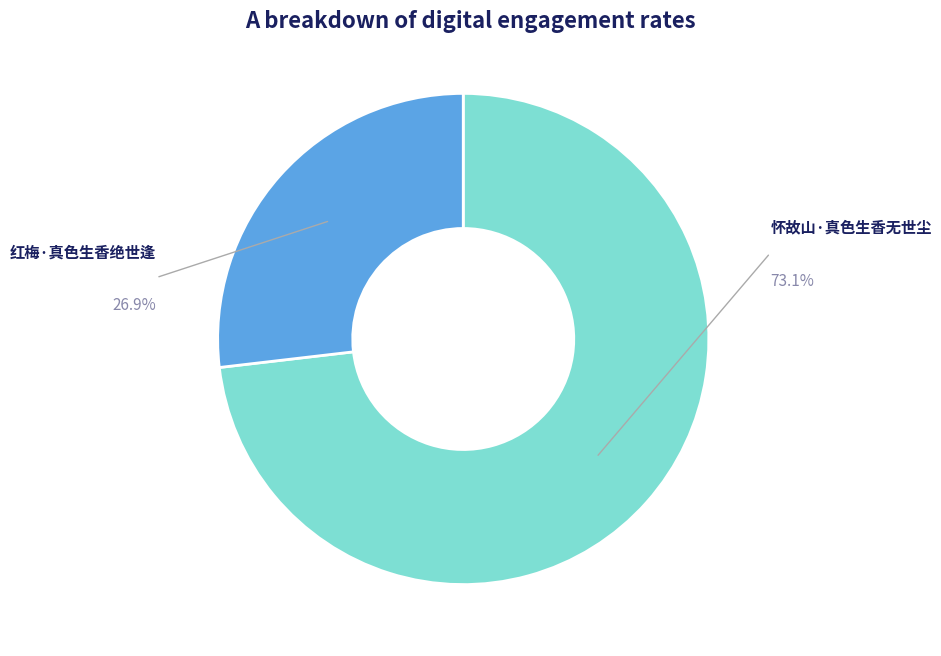

Is there a majority slice in this chart?

Yes